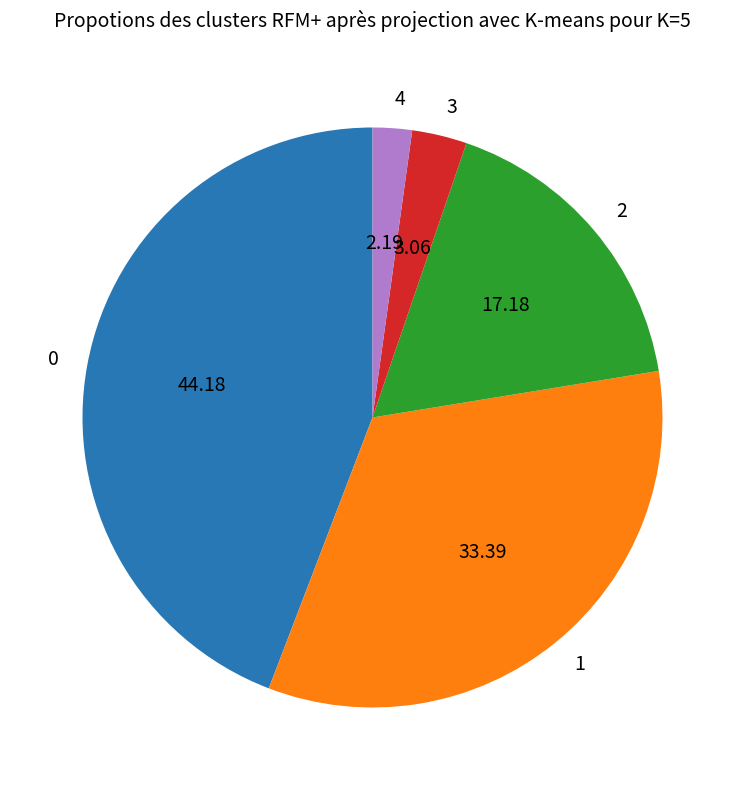

Approximately how many times larger is the value at 2 compared to 3?

5.6